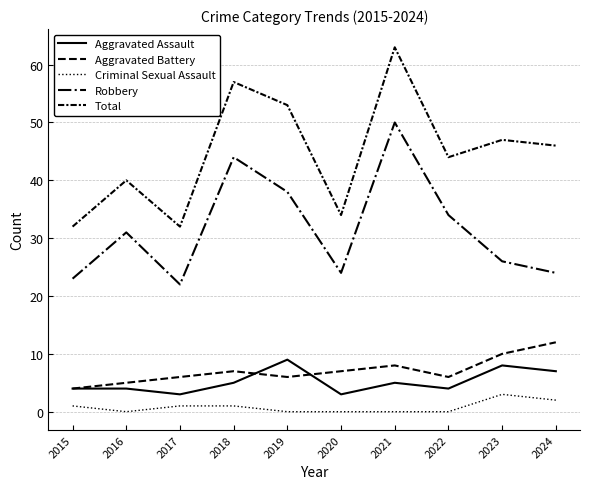

Is this an area chart (filled region under the line)?

No